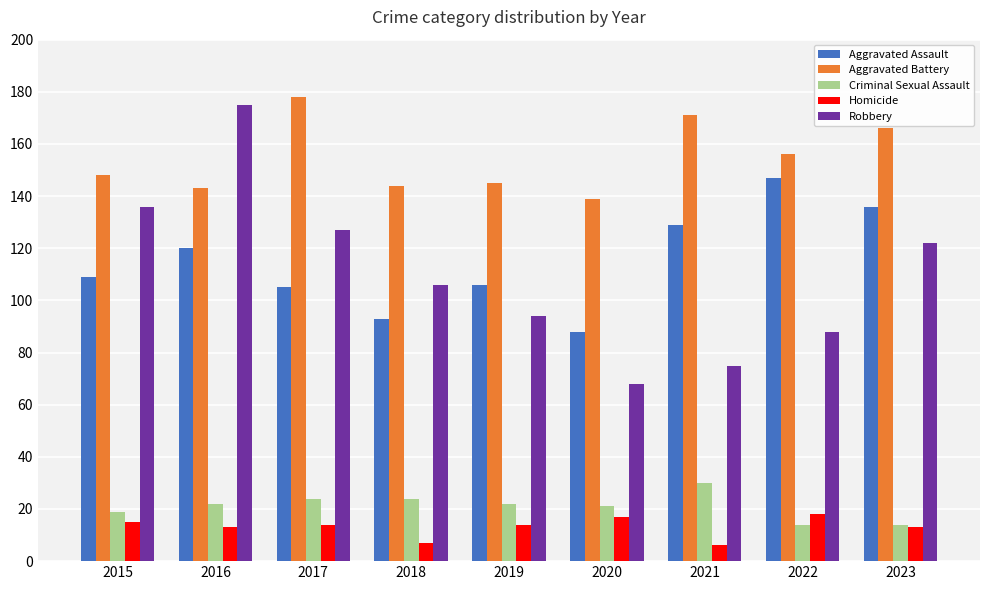

Which series has the widest spread of values?

Robbery